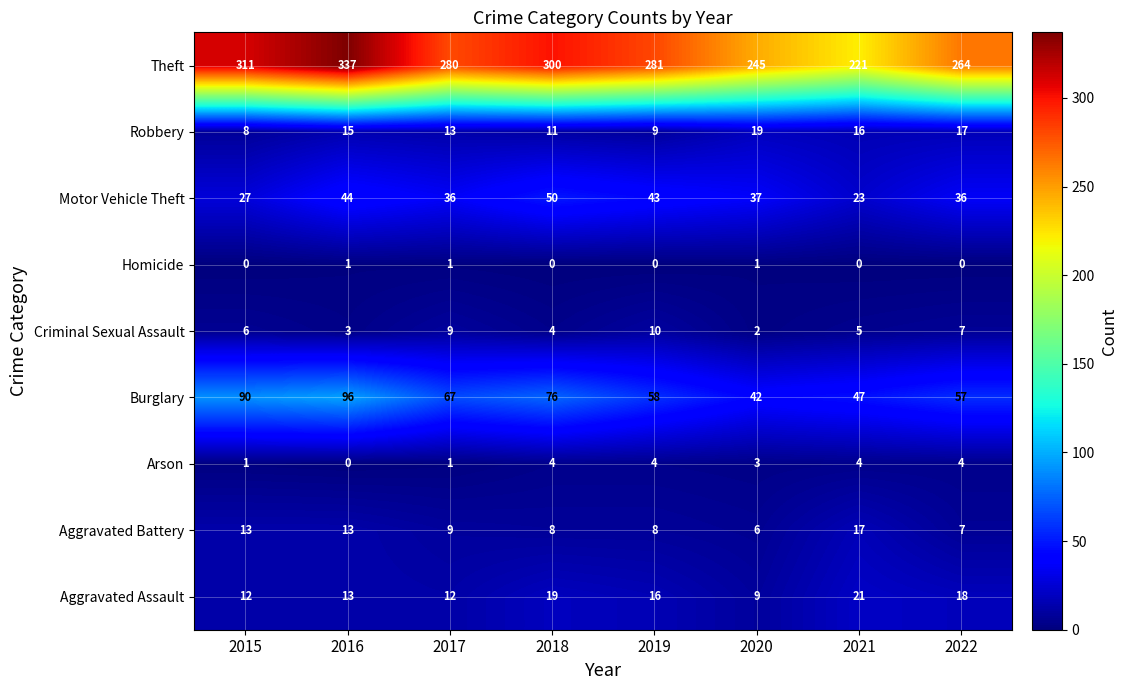

Which series changed the most between 2017 and 2019?

Burglary